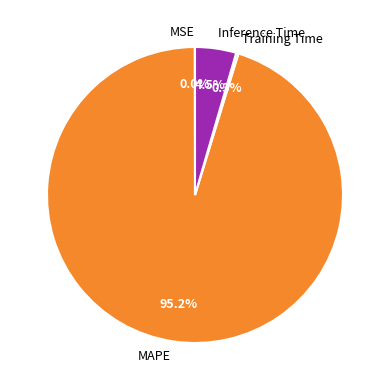

What is the largest slice in the pie chart?

MAPE